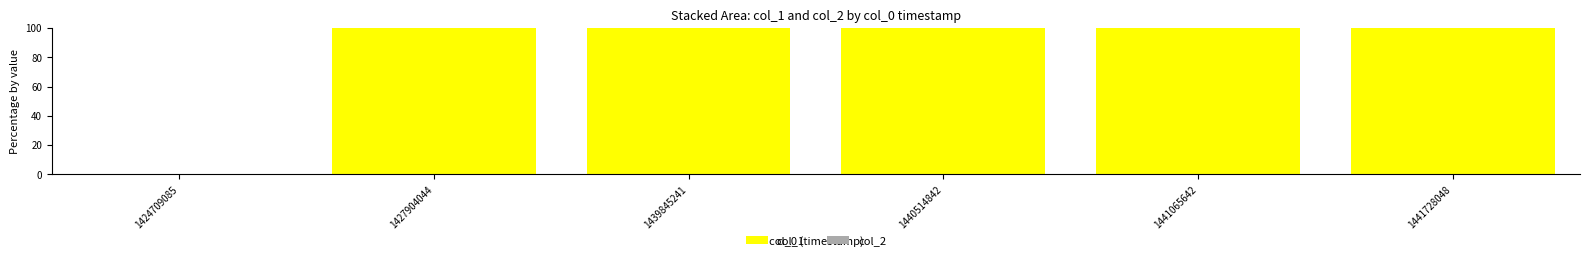

What is the greatest value displayed?

100